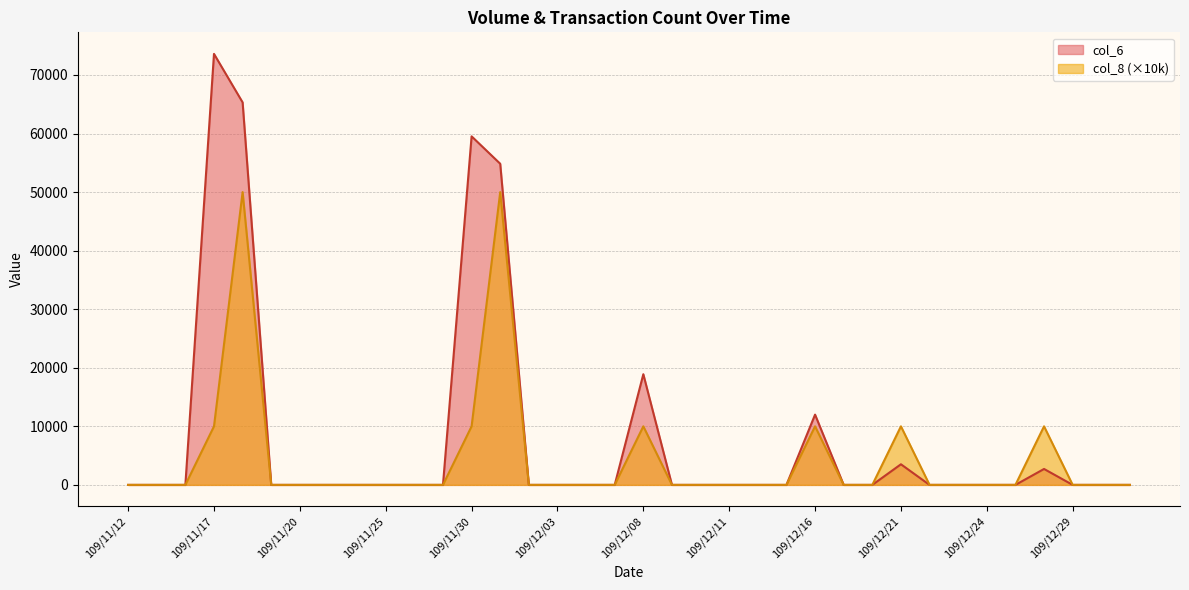

Is the value of col_8 at 109/11/20 greater than the value of col_6 at 109/12/01?

No